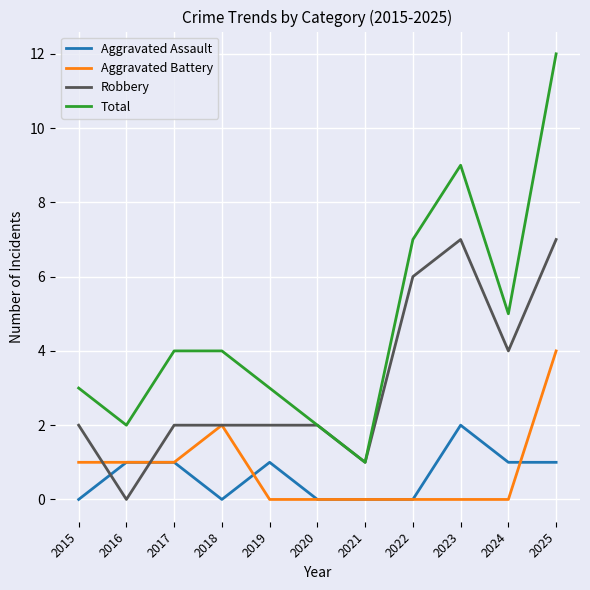

What is the average value of the Total series?

5